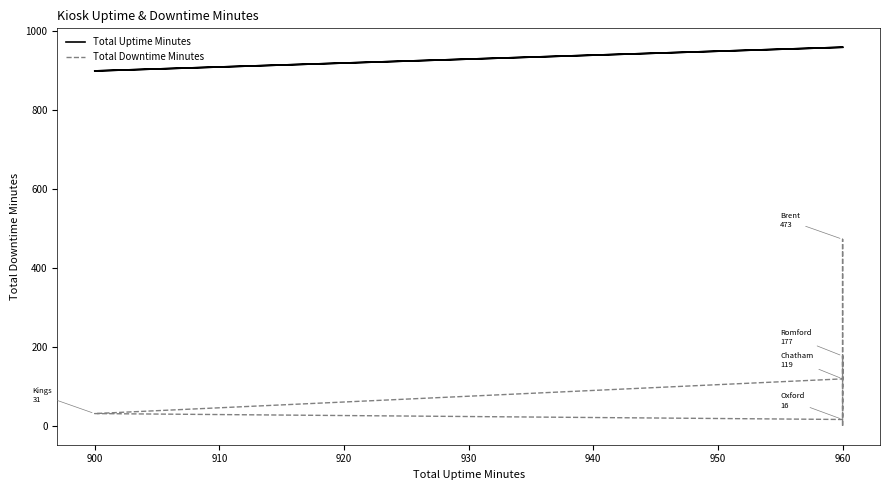

What is the lowest value of the Total Uptime Minutes series?

900